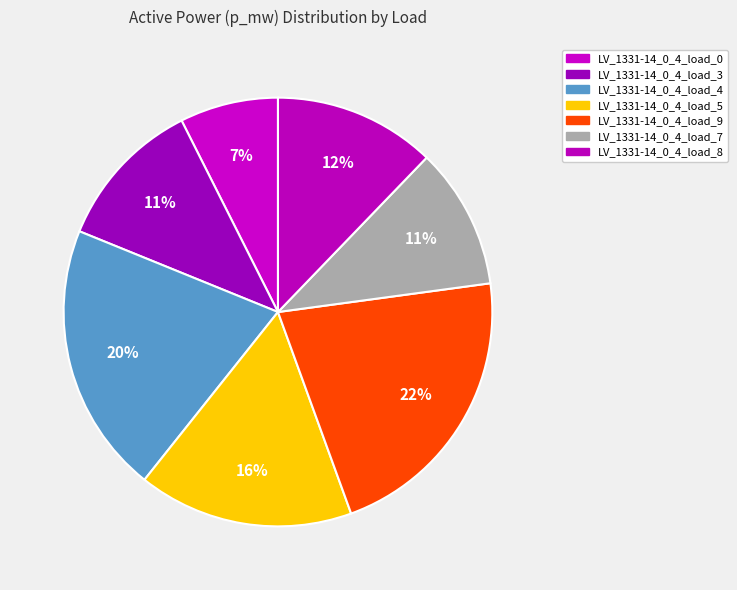

To the nearest percent, what is the combined percentage of LV_1331-14_0_4_load_3 and LV_1331-14_0_4_load_8?

24%